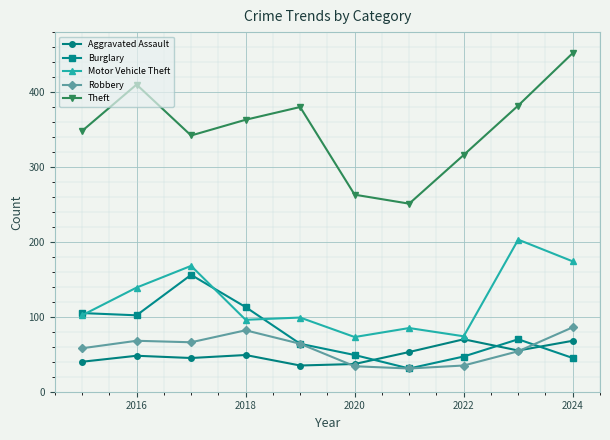

What is the average value of the Burglary series?

78